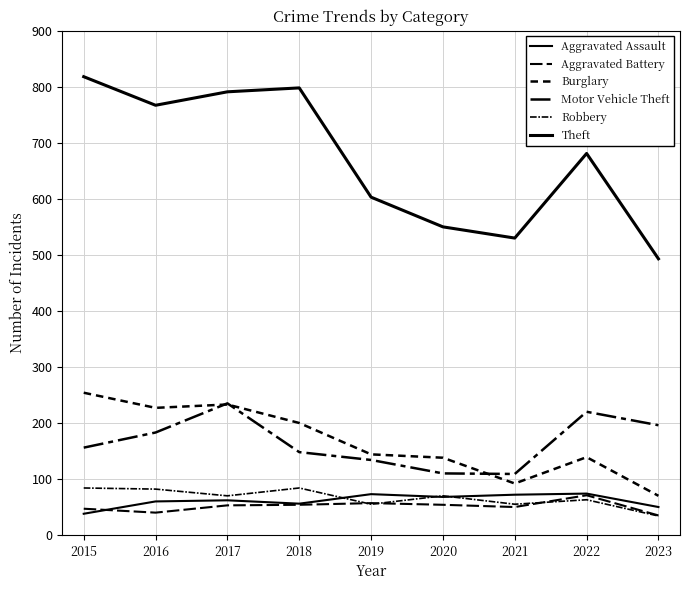

True or false: Motor Vehicle Theft and Aggravated Assault intersect in this chart.

False